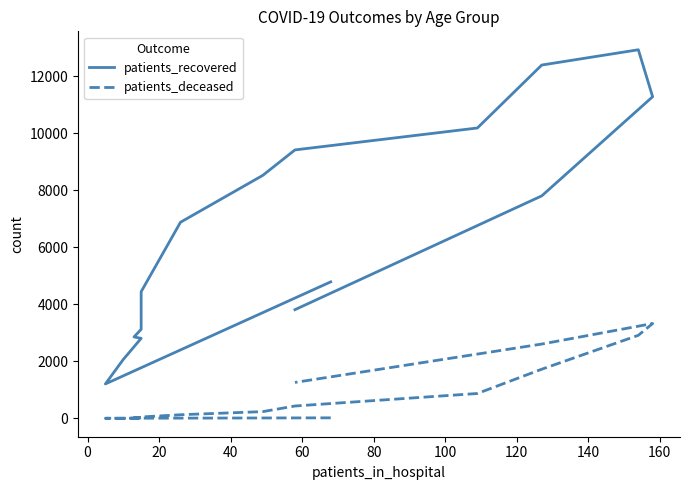

Between 80 and 160, which series saw the biggest shift?

patients_recovered